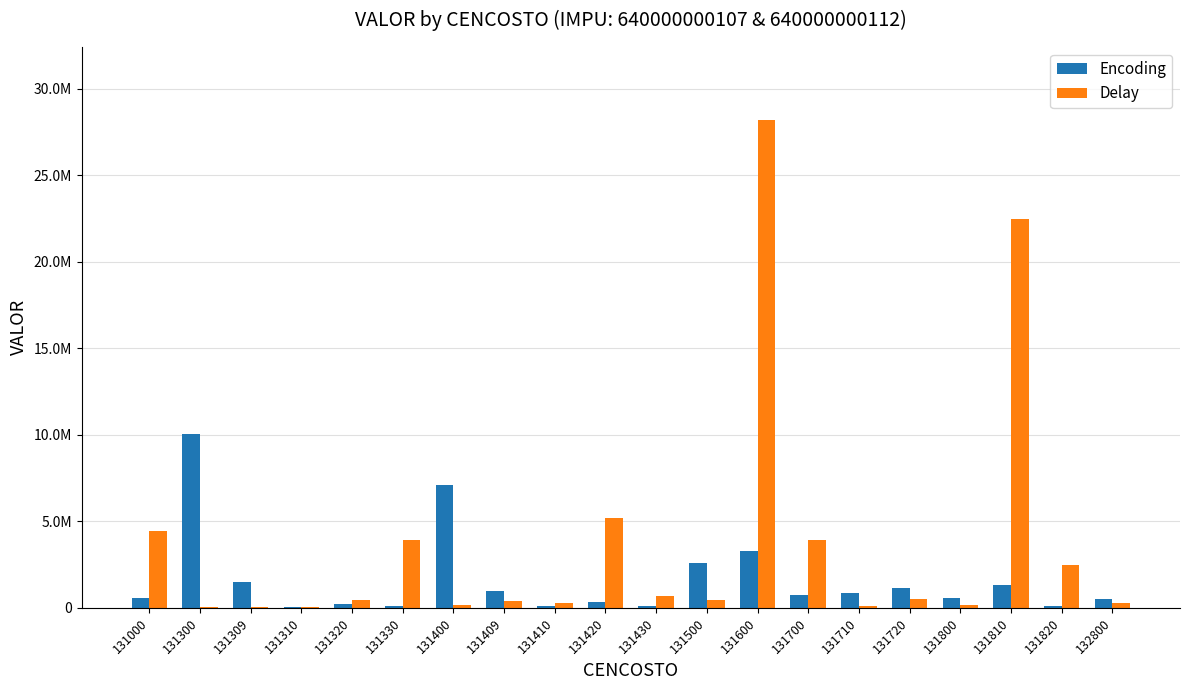

Which category has the highest value in the Delay series?

131600